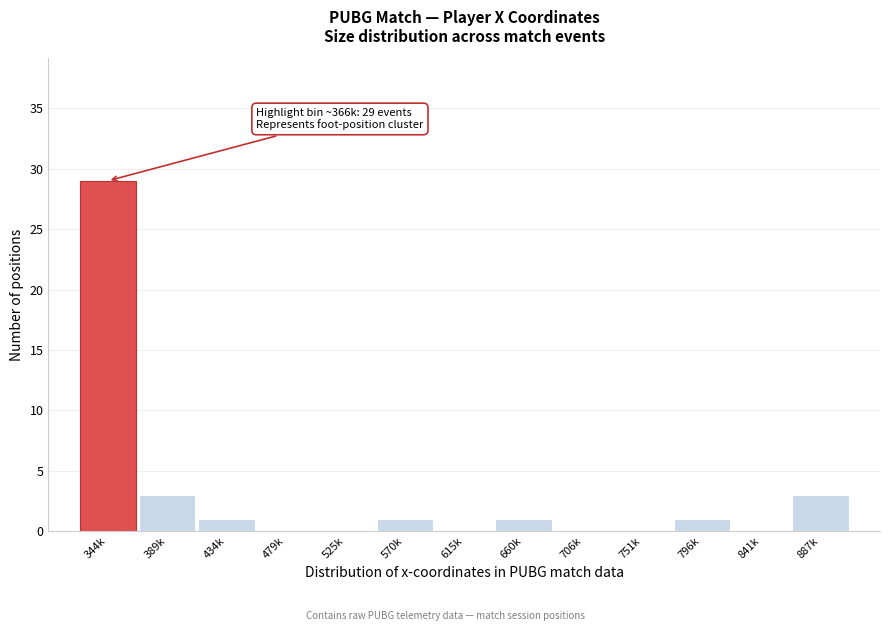

Reading left to right, extract all data points from this chart.

344k=29	389k=3	434k=1	479k=0	525k=0	570k=1	615k=0	660k=1	706k=0	751k=0	796k=1	841k=0	887k=3